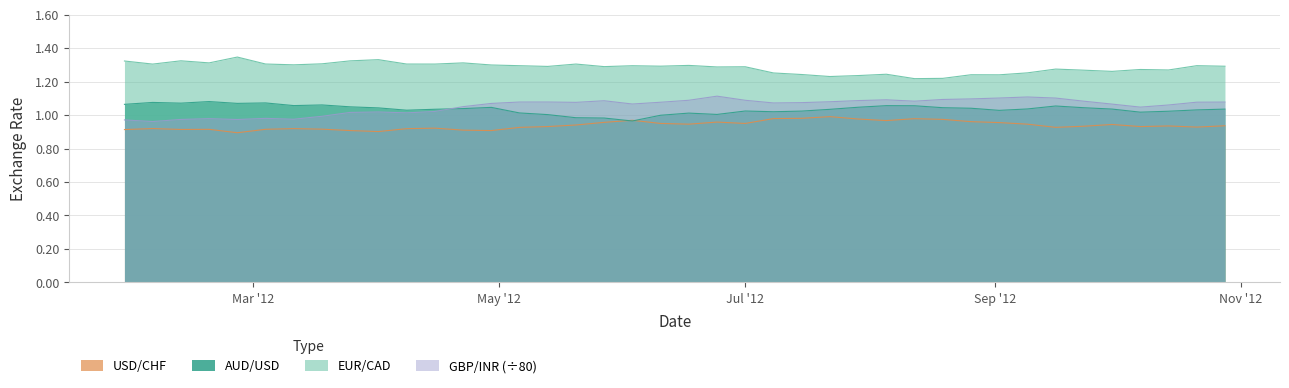

Which series has the largest range (max minus min)?

GBP/INR (÷80)